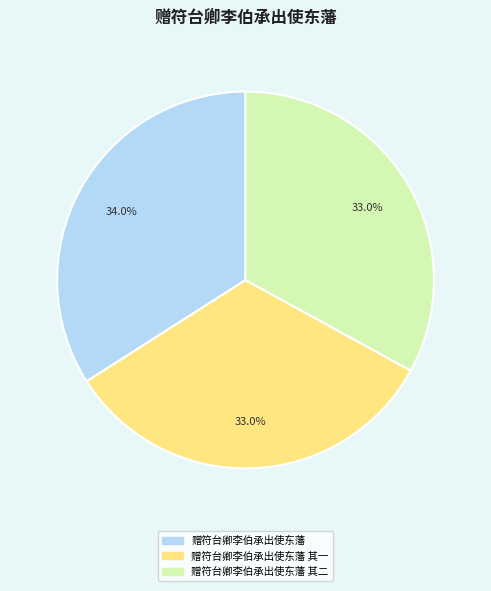

What is the largest slice in the pie chart?

赠符台卿李伯承出使东藩